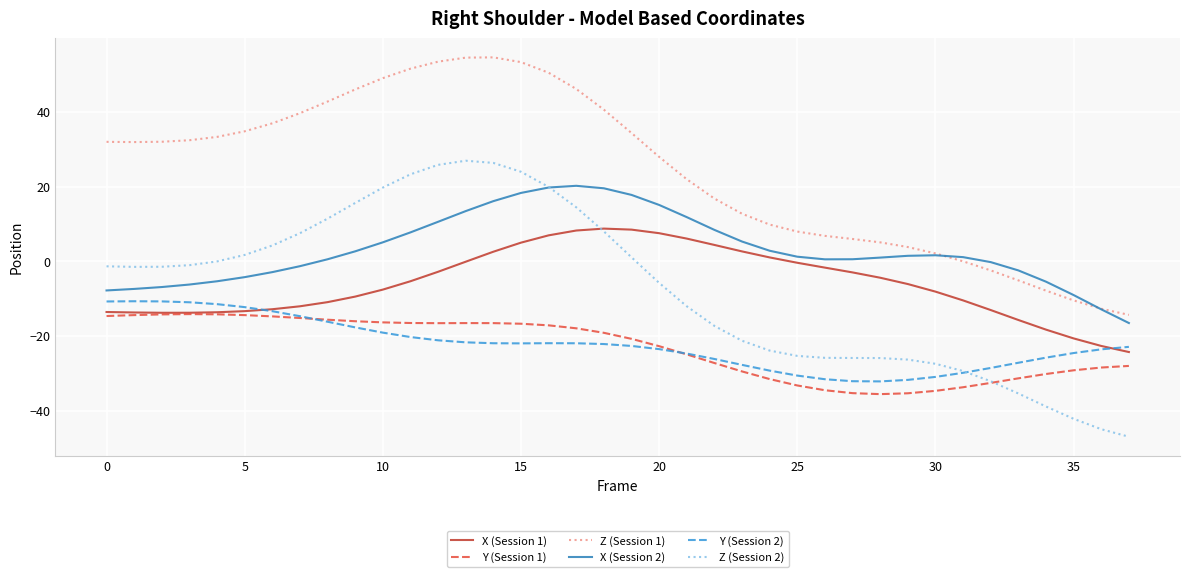

What is the sum of all Z (Session 1) values?

918.5